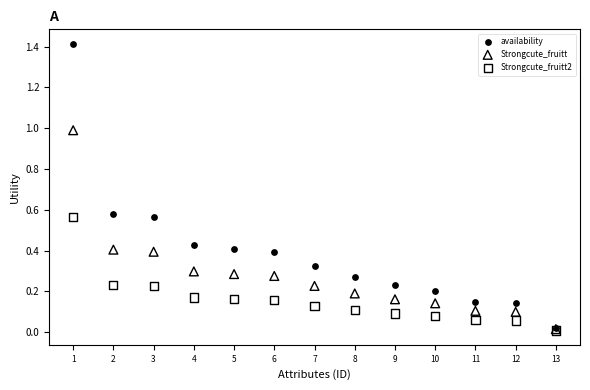

What are all the series names shown in the legend?

availability, Strongcute_fruitt, Strongcute_fruitt2